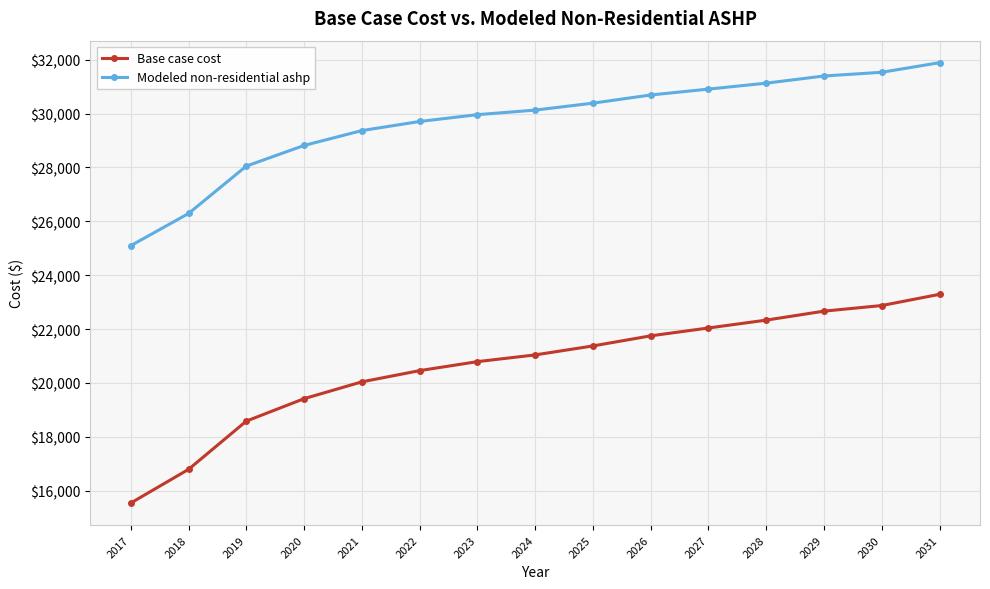

How many lines are shown in the chart?

2